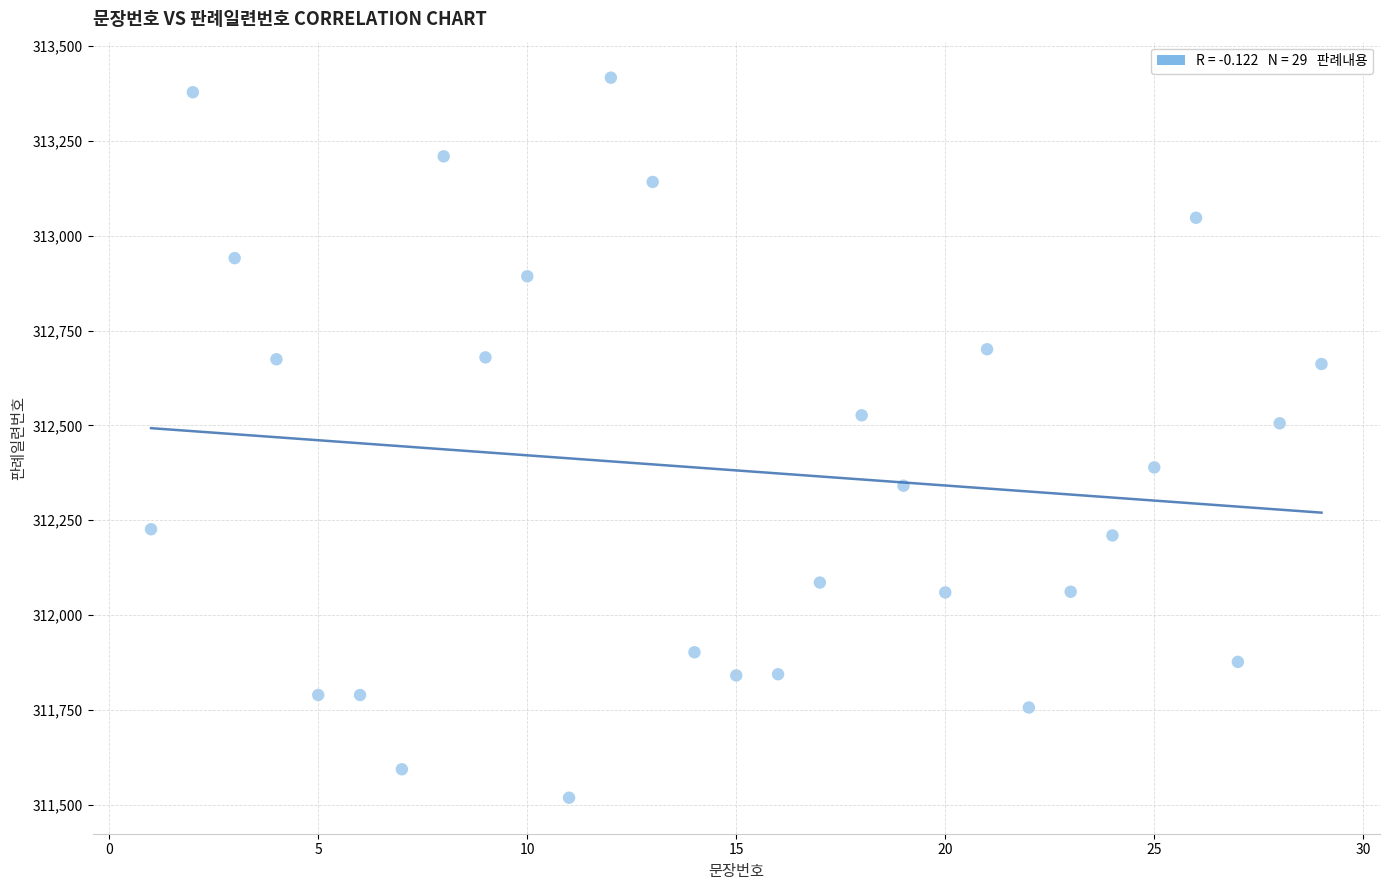

What is the range of Y values (max minus min)?

1898.7